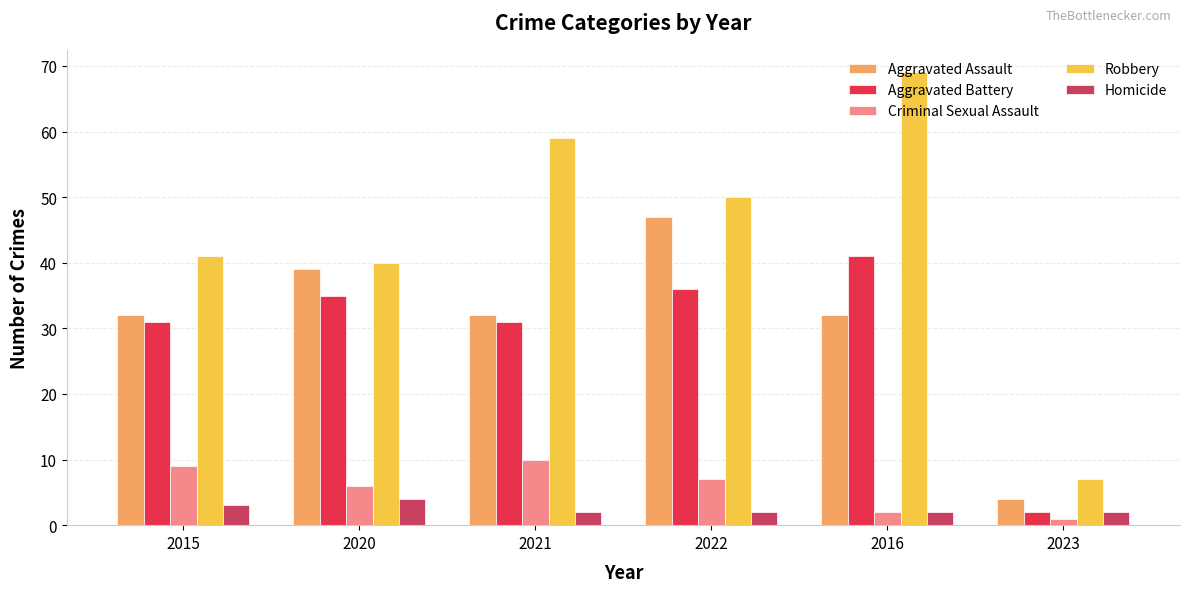

What is the value of the Criminal Sexual Assault bar at the 3rd from the left?

10